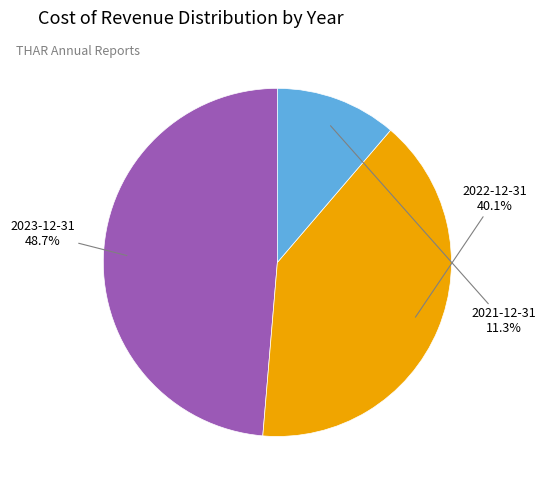

Is there any slice that represents more than half of the pie?

No